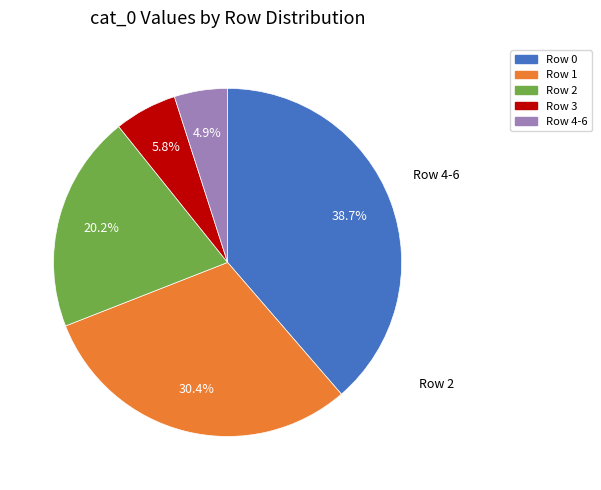

Which has a higher value, Row 4-6 or Row 1?

Row 1